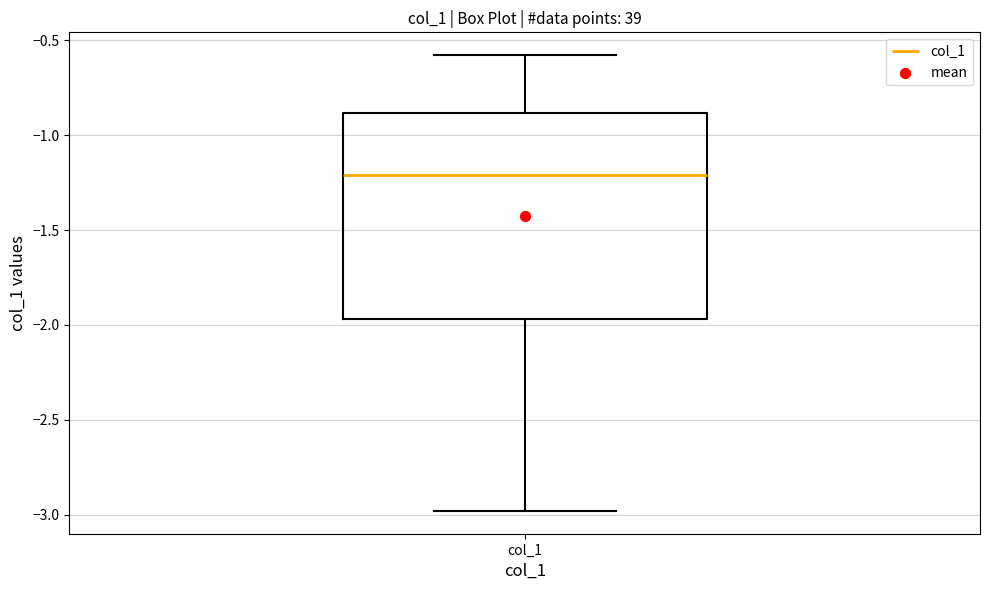

Transcribe this box plot: give where the median line is, the range the box spans, and where the two whiskers end, as read against the y-axis. The values are not printed on the chart, so give them approximately, as read against the axis.

median -1.20, box -1.95 to -0.90, whiskers -3.00 to -0.60